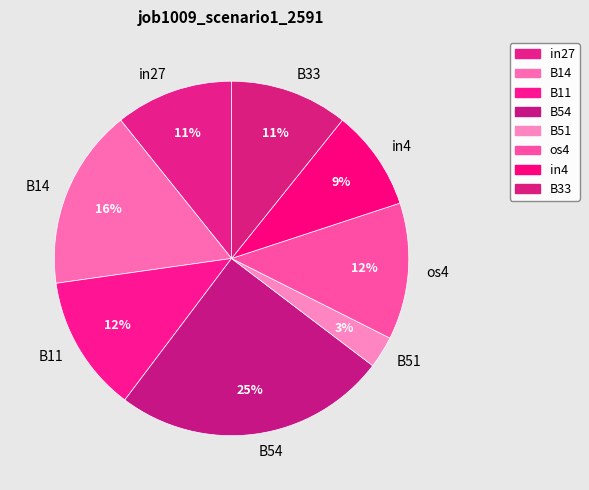

Which slice is the largest?

B54